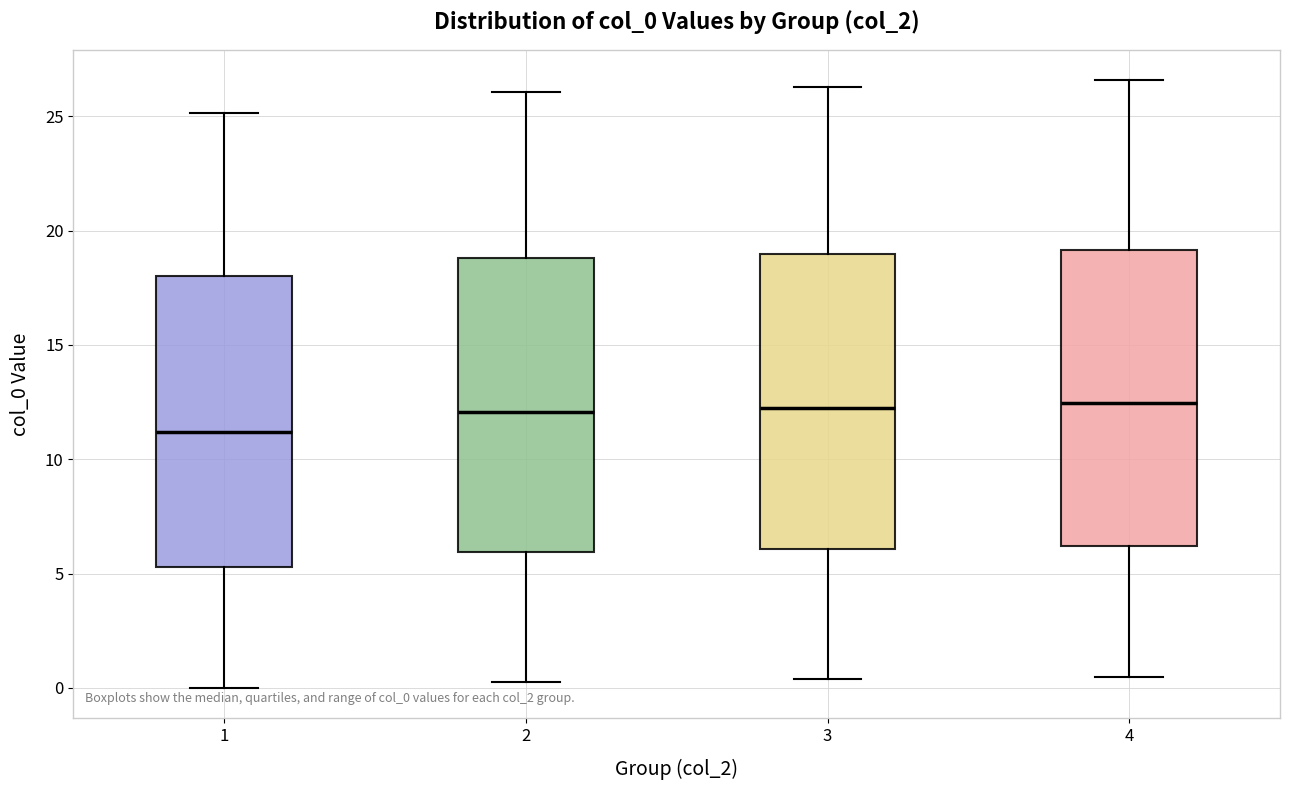

Reading left to right, transcribe this box plot: for each box, give where its median line is, the range the box spans, and where its two whiskers end, as read against the y-axis. The values are not printed on the chart, so give them approximately, as read against the axis.

1: median 11.0, box 5.5 to 18.0, whiskers 0.0 to 25.0
2: median 12.0, box 6.0 to 19.0, whiskers 0.5 to 26.0
3: median 12.5, box 6.0 to 19.0, whiskers 0.5 to 26.5
4: median 12.5, box 6.0 to 19.0, whiskers 0.5 to 26.5